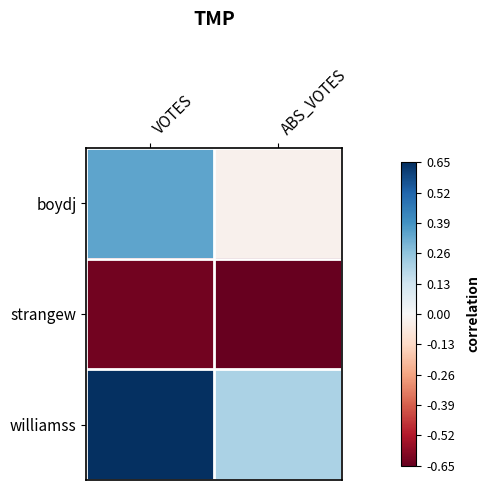

At which category is the sum across all series the highest?

VOTES